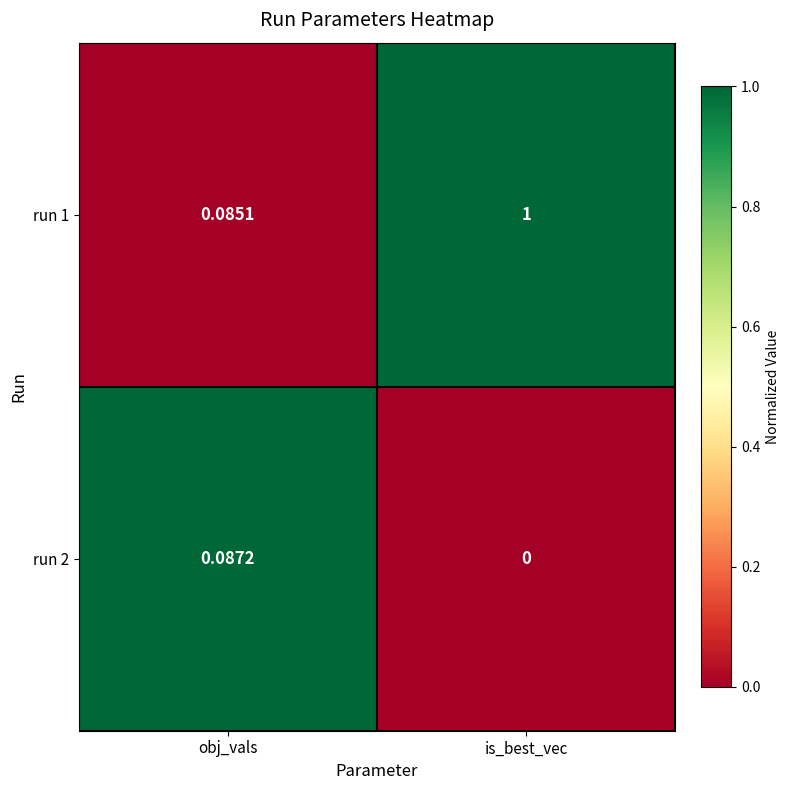

At which category is the sum across all series the highest?

is_best_vec